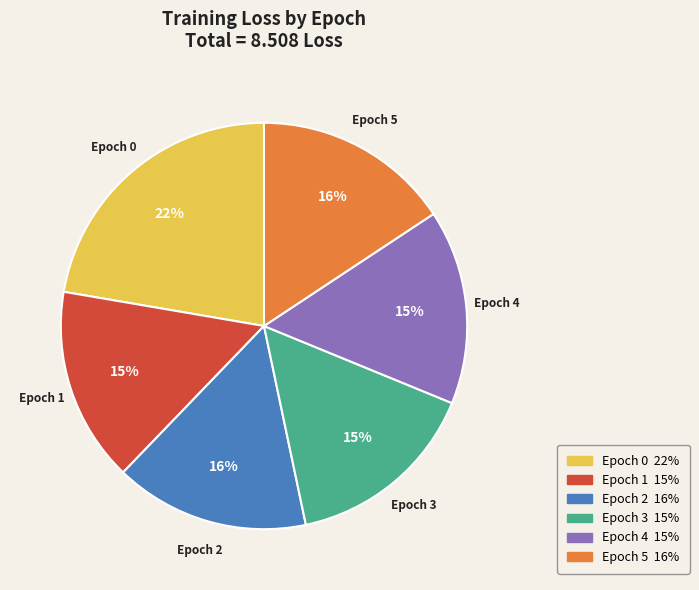

Do Epoch 2 and Epoch 4 together represent more than half of the pie?

No